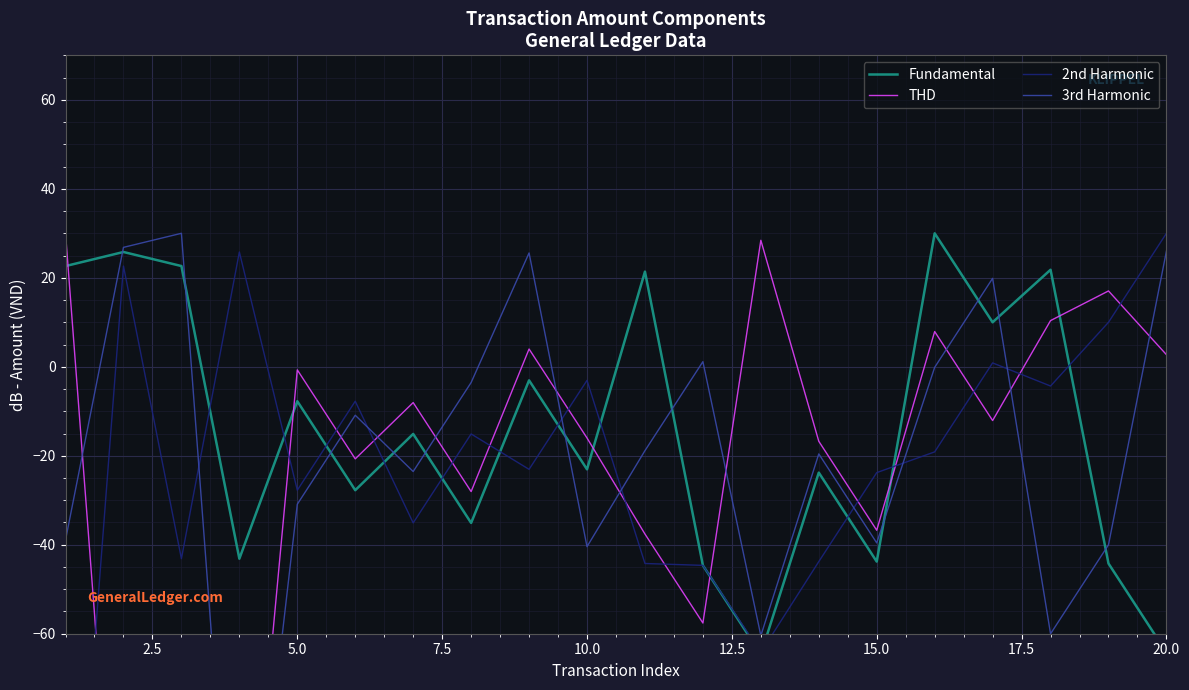

List the series in order of their overall mean, lowest first.

THD, 2nd Harmonic, 3rd Harmonic, Fundamental